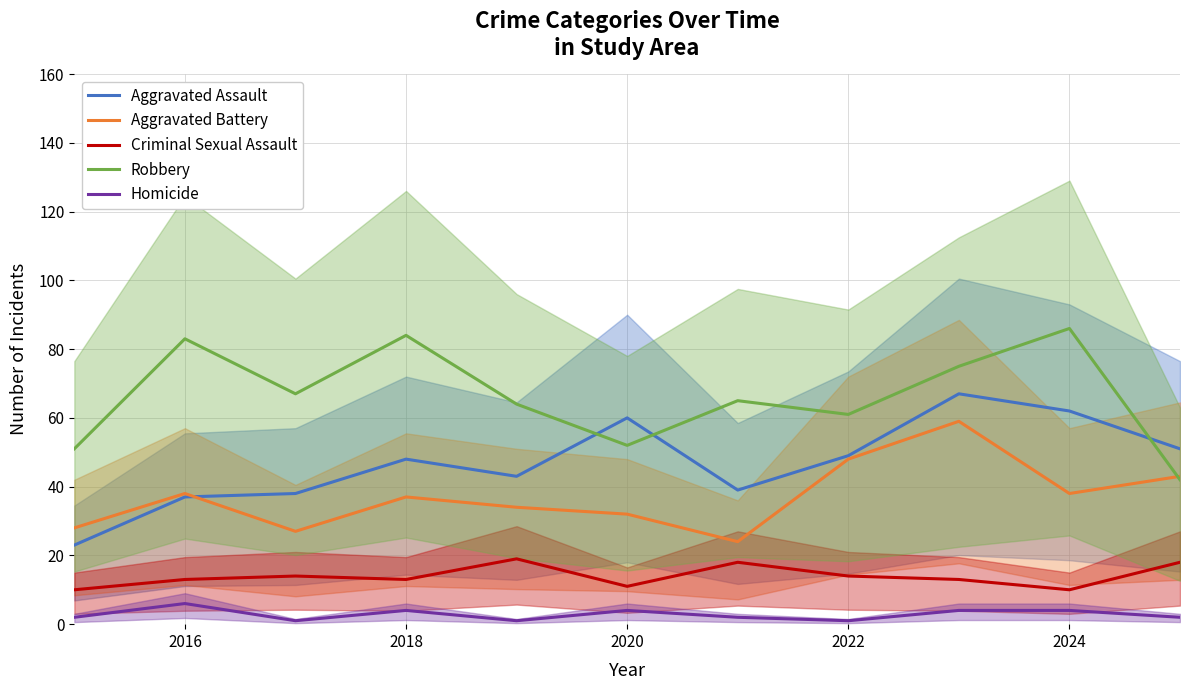

True or false: Criminal Sexual Assault and Aggravated Assault cross at least once.

False